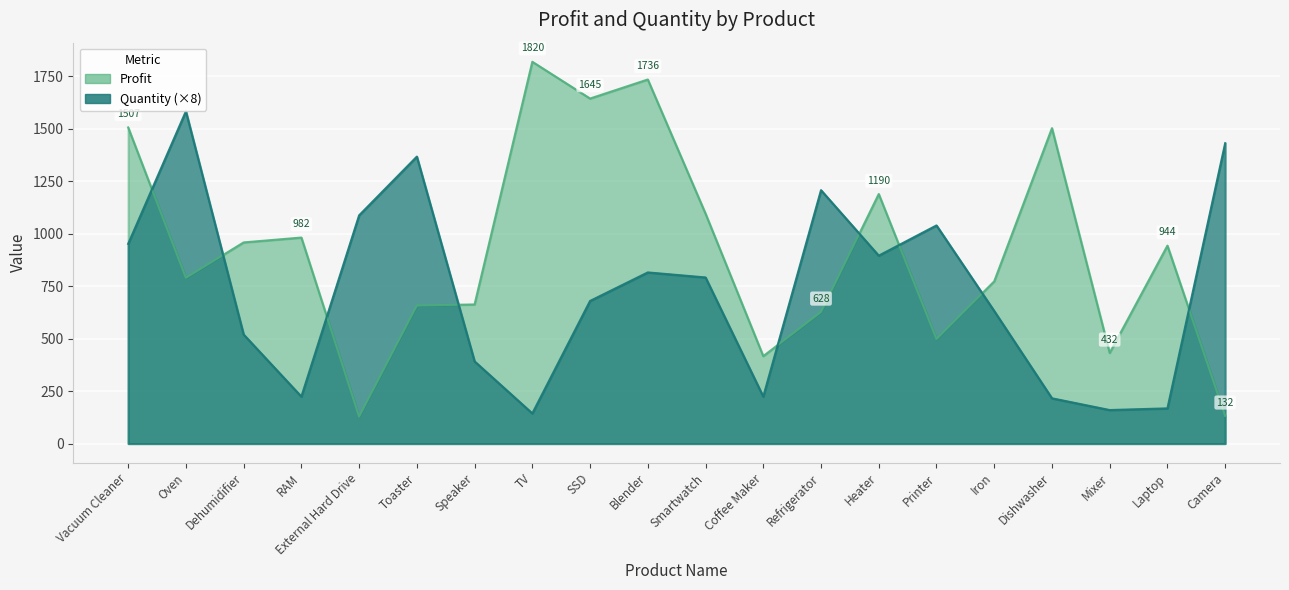

What is the approximate value of Profit at Coffee Maker?

417.0